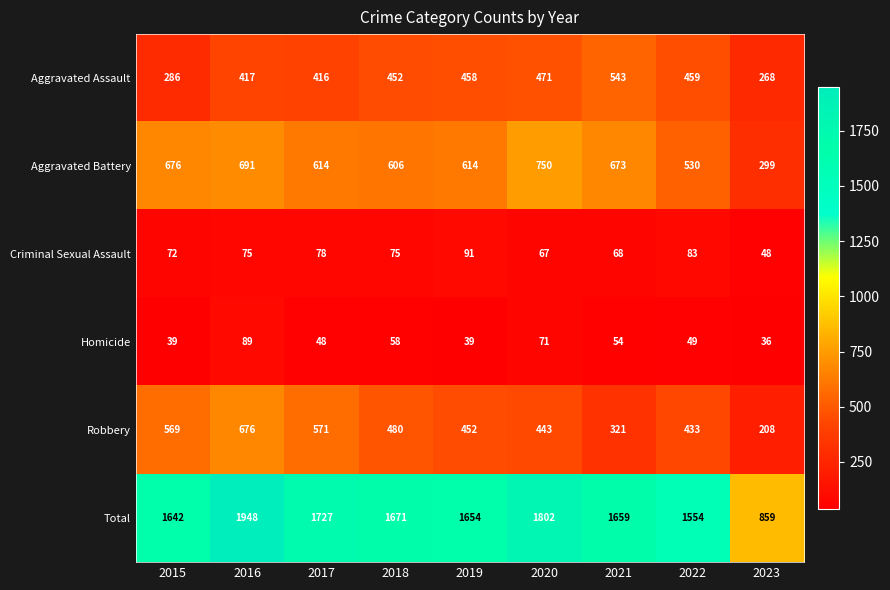

How many data points does each series have?

9